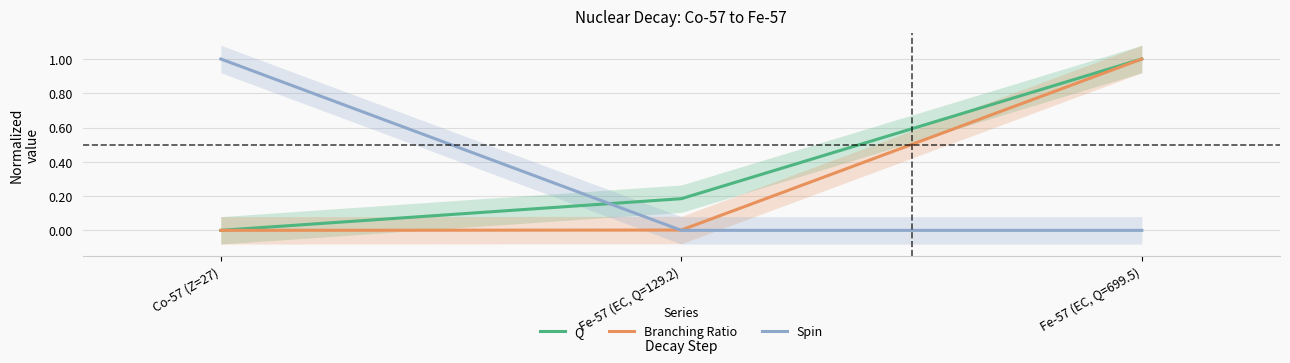

The Spin series shows 1.4 at Co-57 (Z=27). True or false?

False